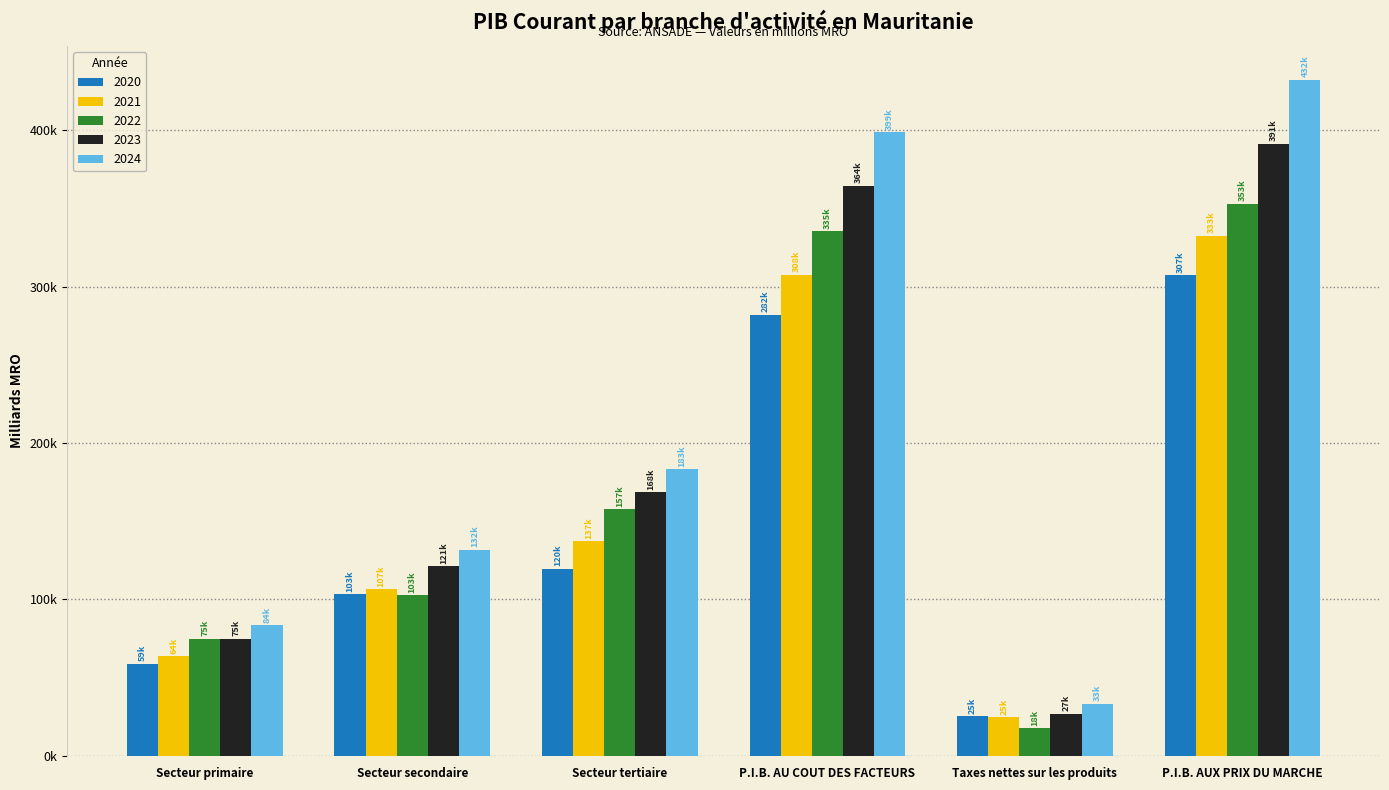

Reading left to right, extract all data points from this chart.

2020: 58838.0	103365.7	119752.0	281955.7	25254.8	307210.5
2021: 63687.3	106702.9	137298.7	307688.9	24906.5	332595.4
2022: 74947.6	102862.4	157495.8	335305.8	17717.7	353023.5
2023: 75001.1	121089.5	168389.3	364479.9	26933.5	391413.4
2024: 83539.1	131828.1	183358.8	398726.0	33423.5	432149.5